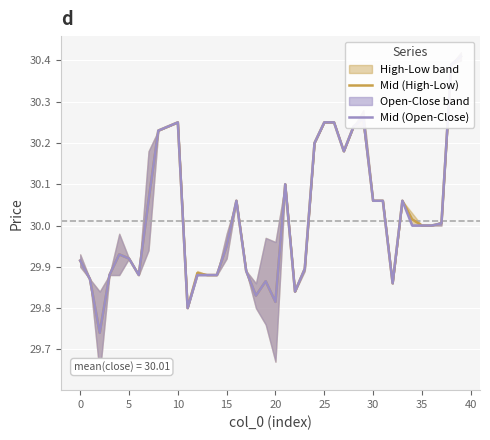

What is the average value of the Mid (High-Low) series?

30.0